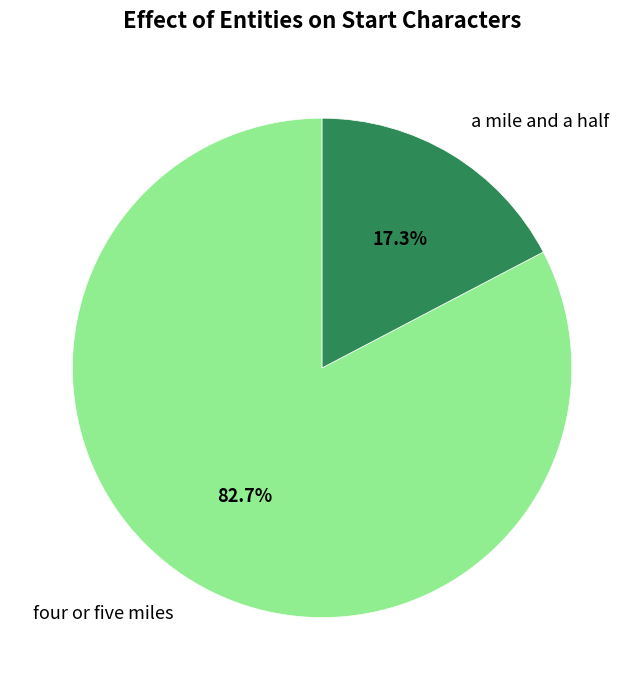

To the nearest percent, what is the combined percentage of a mile and a half and four or five miles?

100%